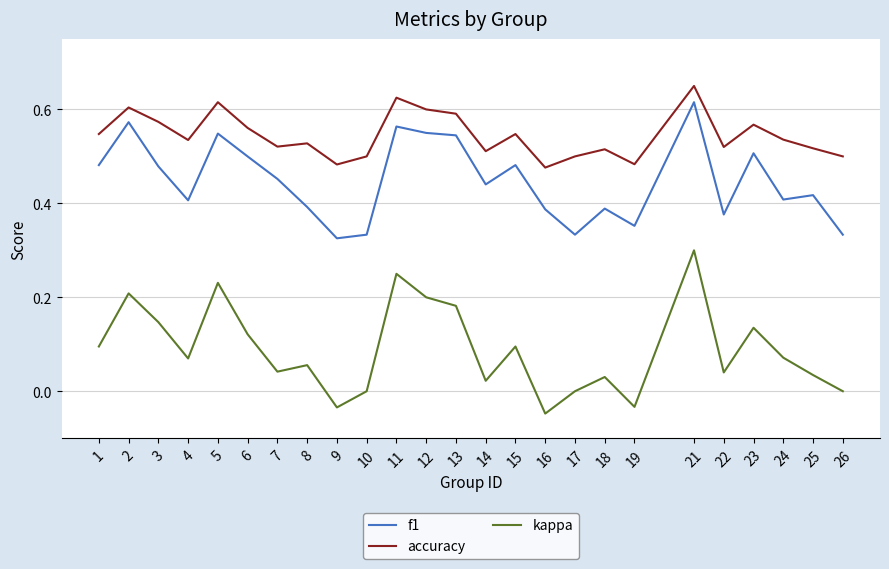

True or false: accuracy has a value of 0.5 at 16.

True